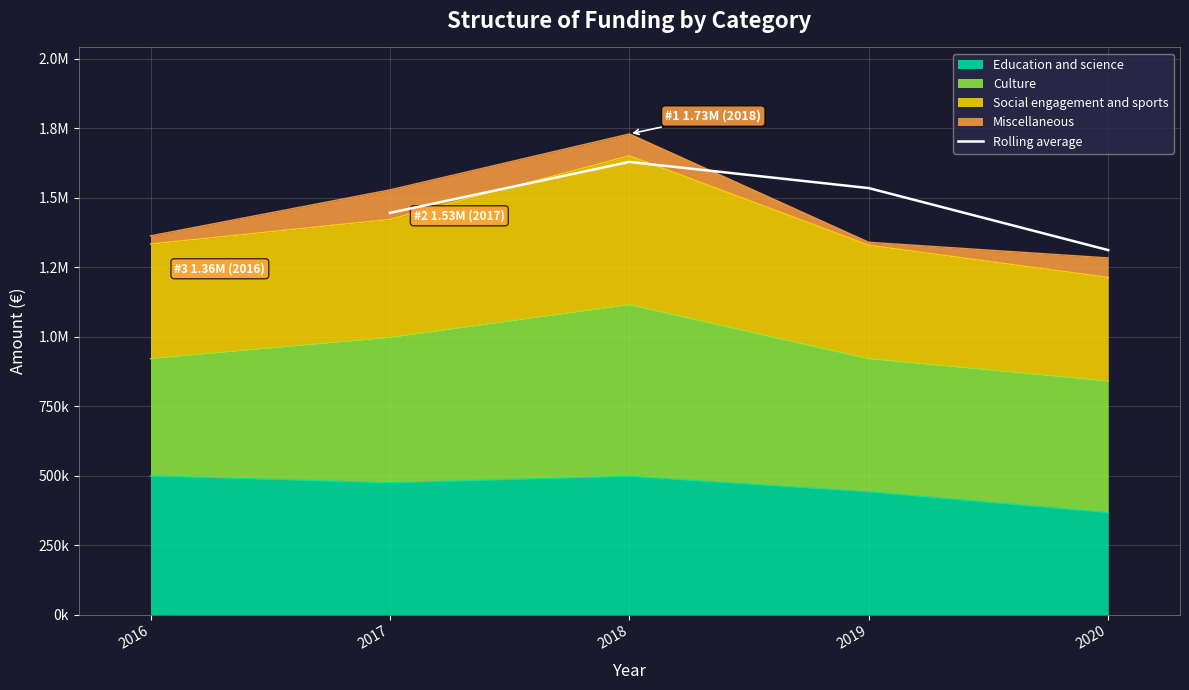

True or false: the data shows 2046870.7 at 2020.

False